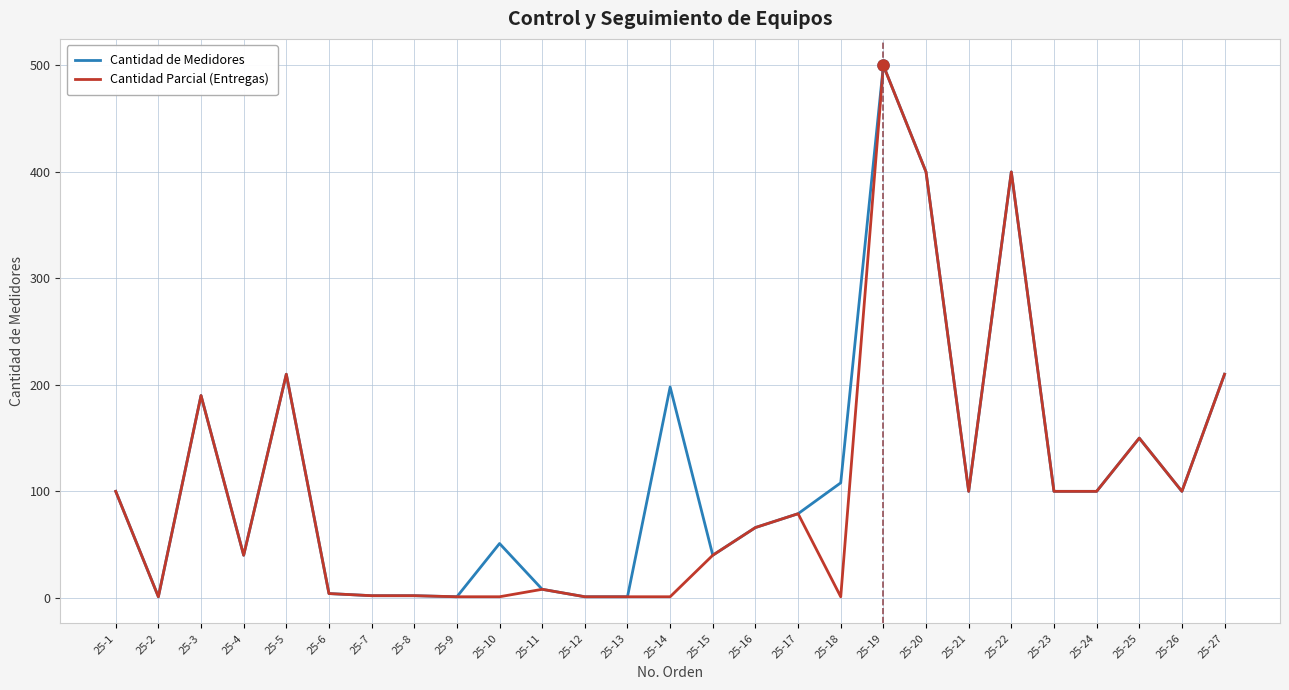

What is the average value of the Cantidad Parcial (Entregas) series?

104